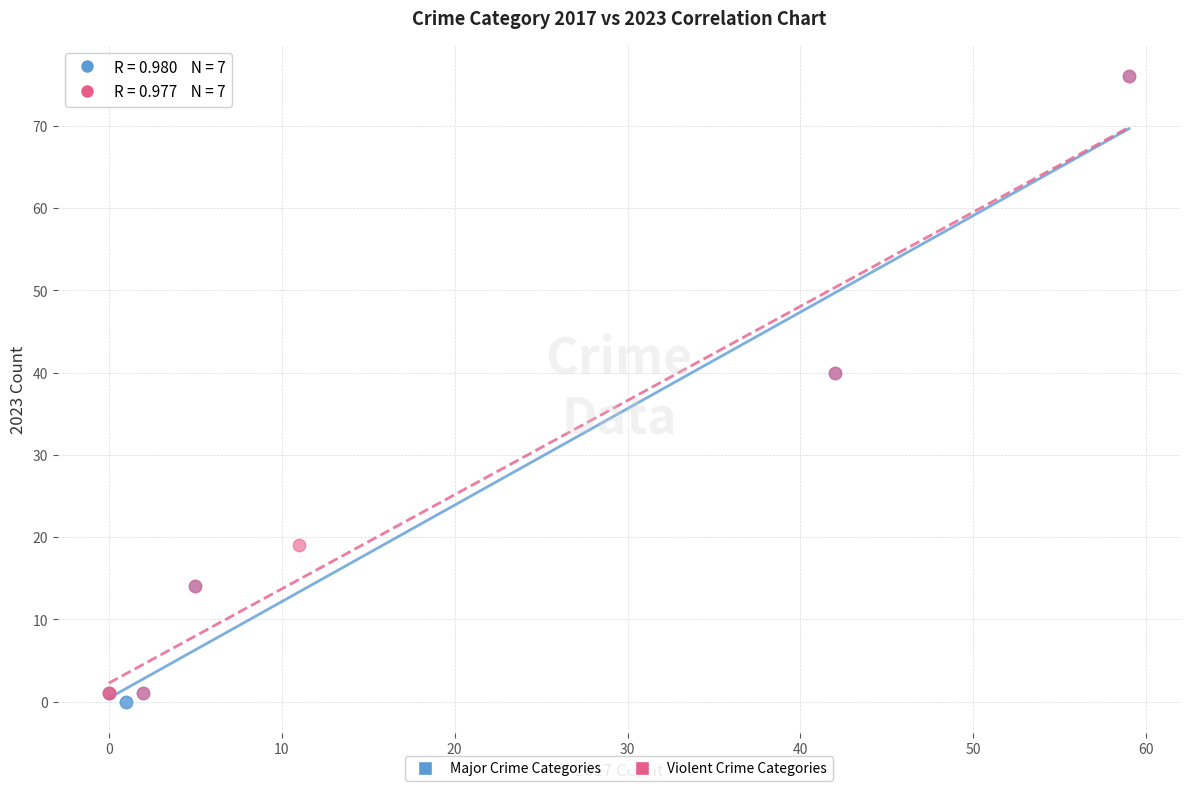

Which series has the widest spread of Y values?

Major Crime Categories